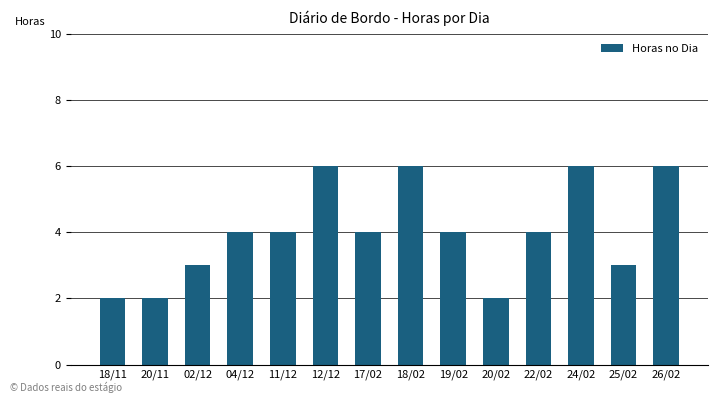

What is the greatest value displayed?

6